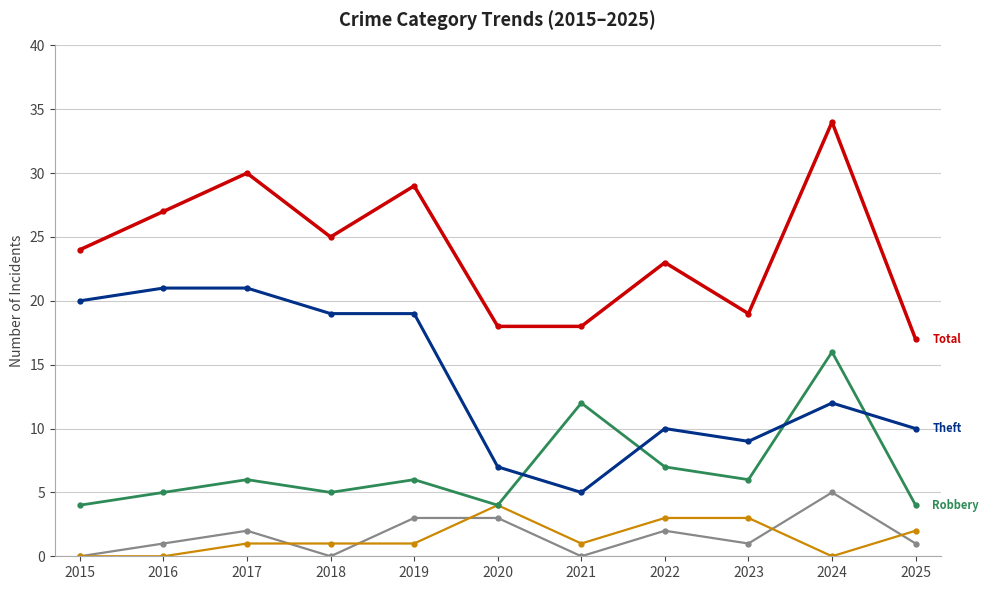

At which category is the sum across all series the highest?

2024